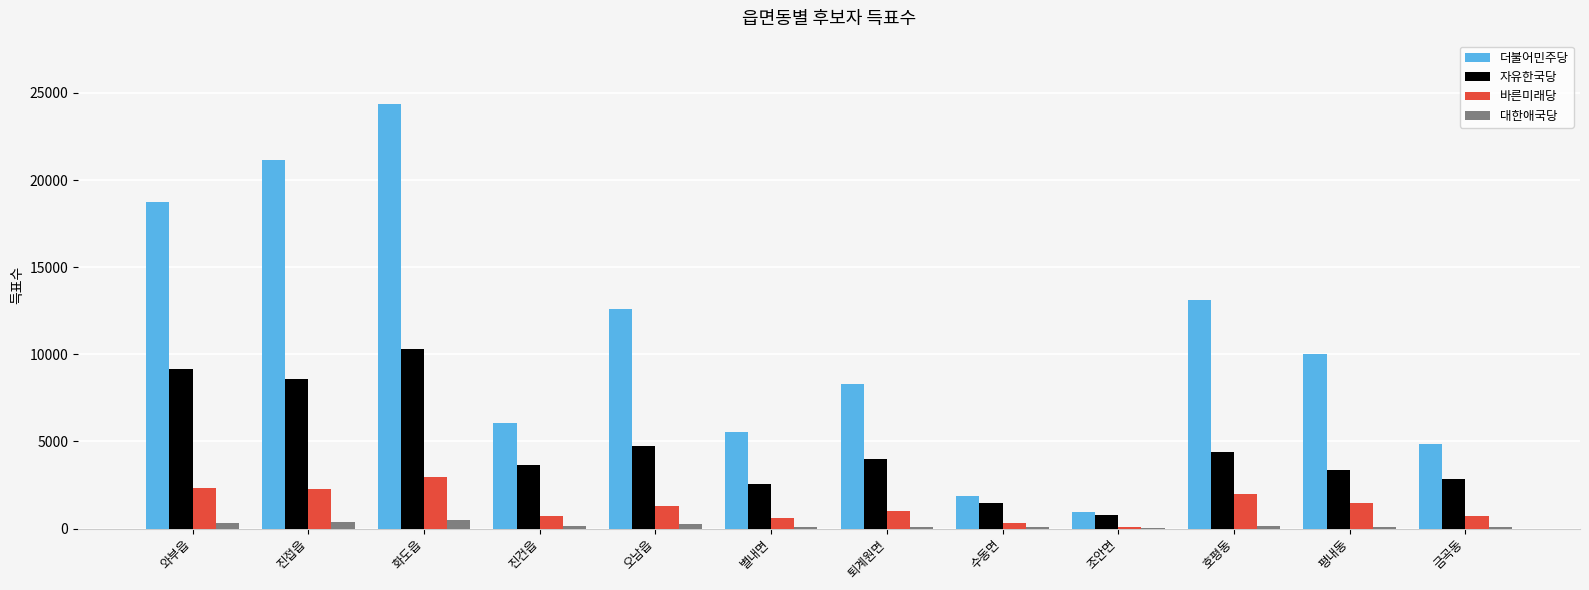

True or false: 더불어민주당 has a value of 18717 at 와부읍.

True